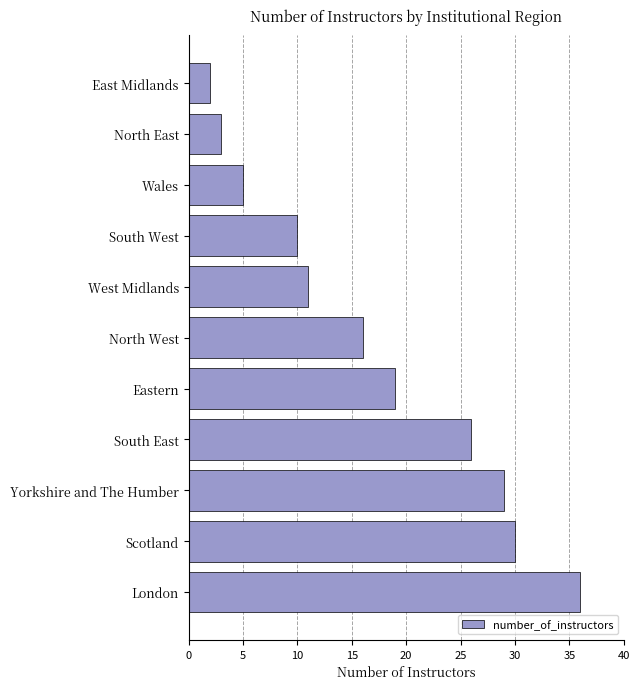

Reading bottom to top, transcribe all the data shown in this chart.

36	30	29	26	19	16	11	10	5	3	2